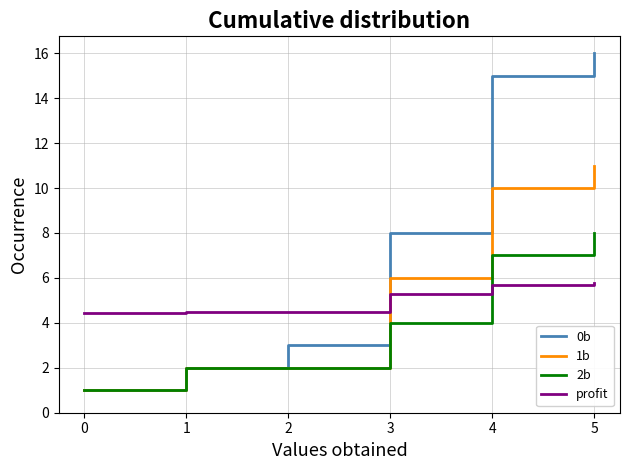

Between which two adjacent categories do 2b and profit first intersect?

3 and 4